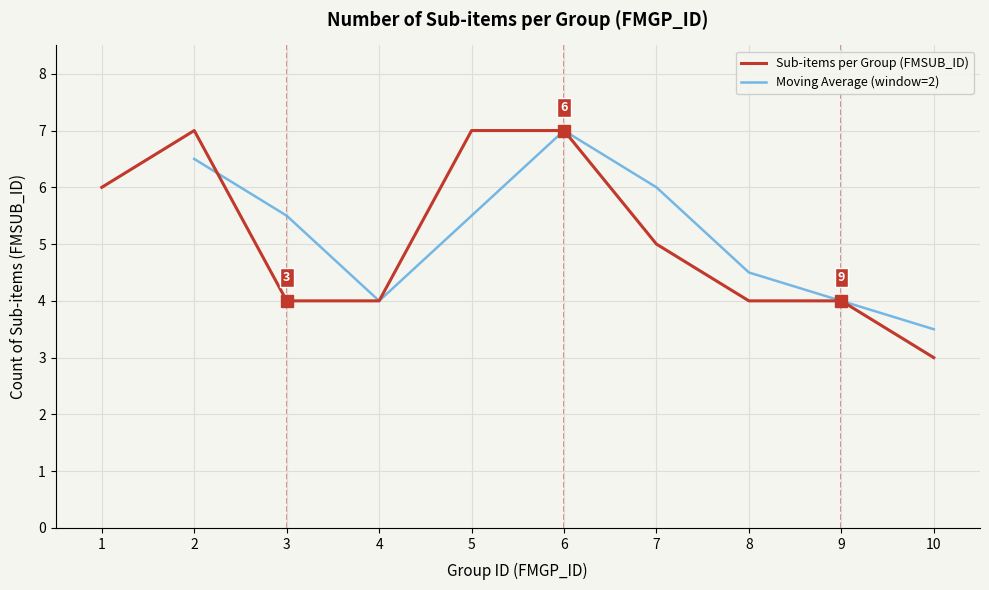

Reading left to right, list all the values displayed in this chart.

6	7	4	4	7	7	5	4	4	3